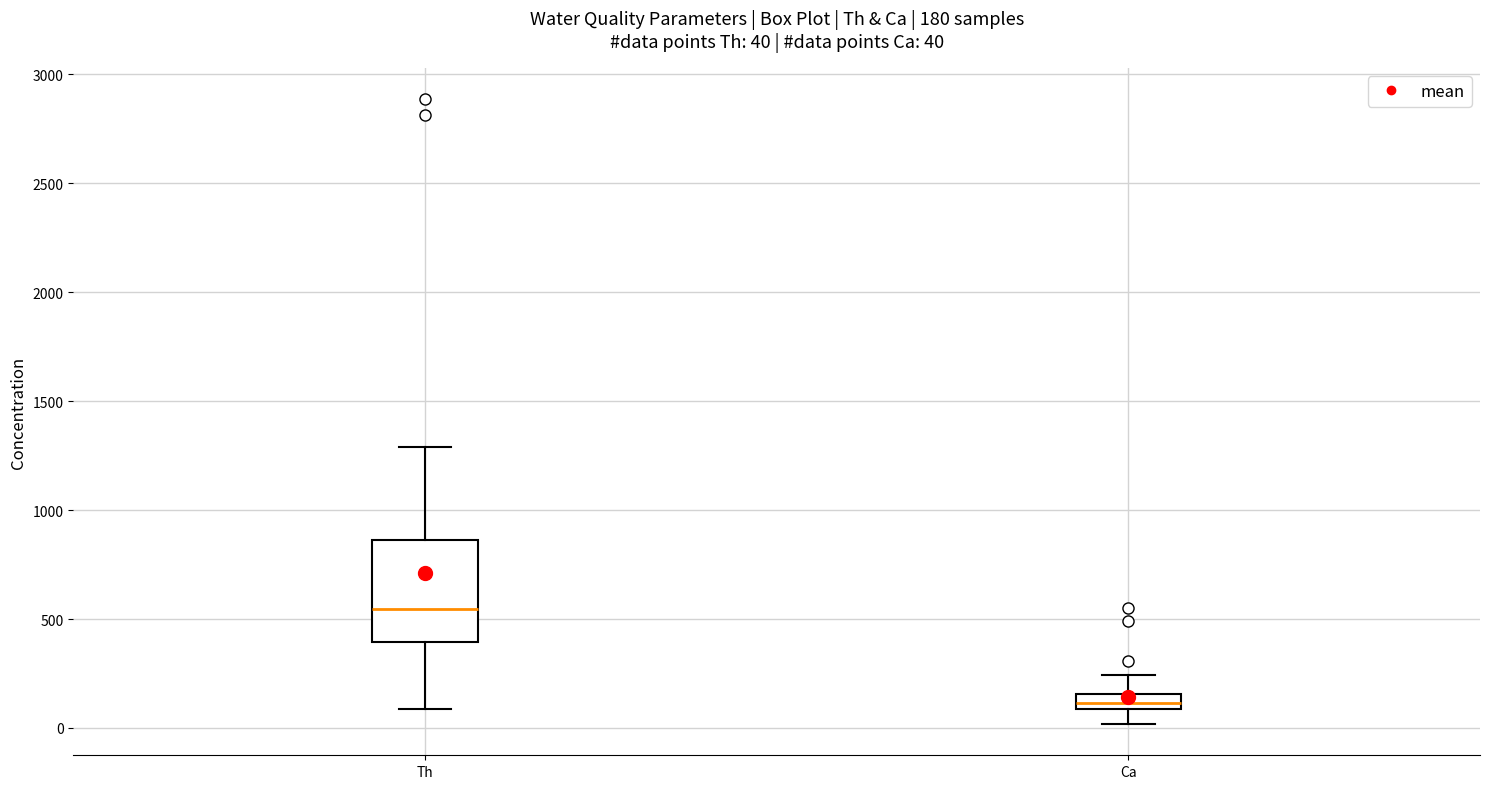

Which box's median line is the highest?

Th